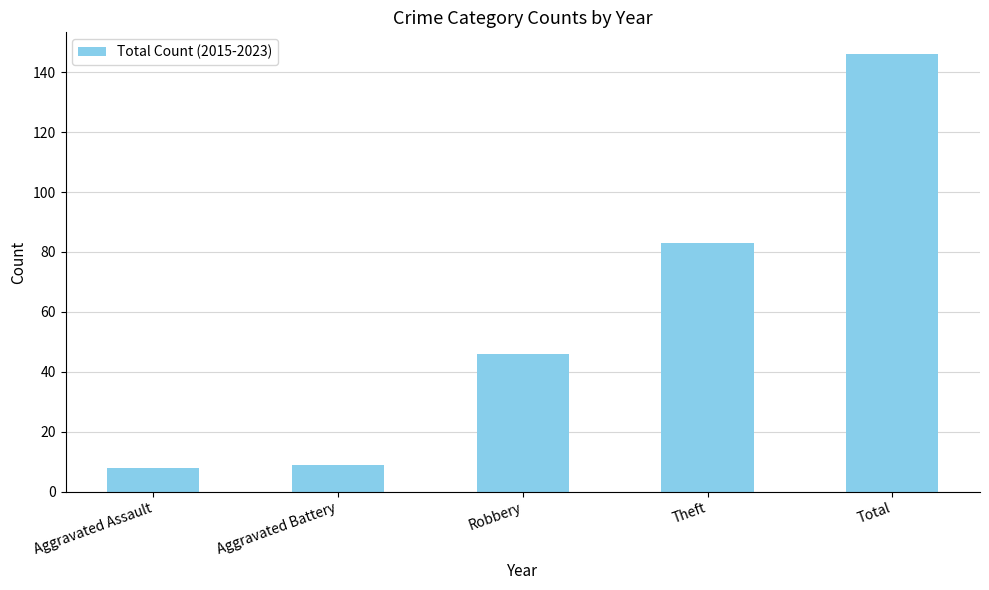

Where is the data nearest to the value 77?

Theft